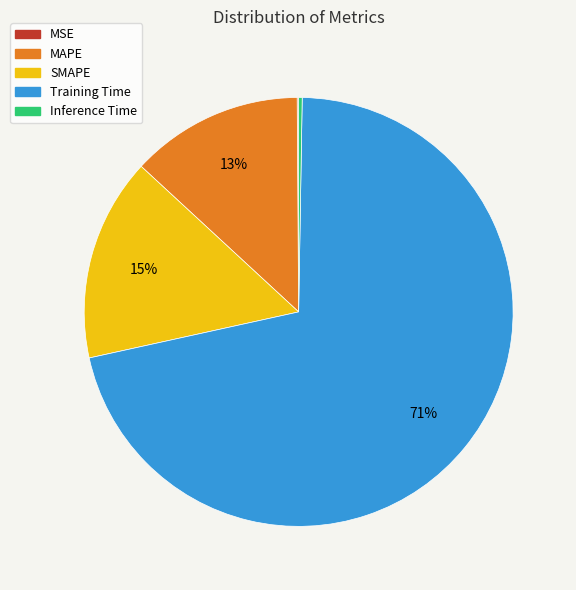

Is there a majority slice in this chart?

Yes